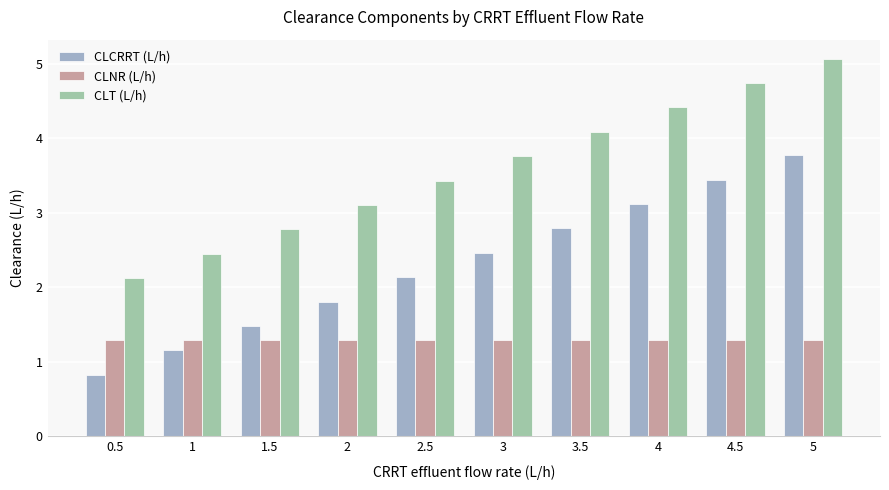

What position from the left is 4?

8